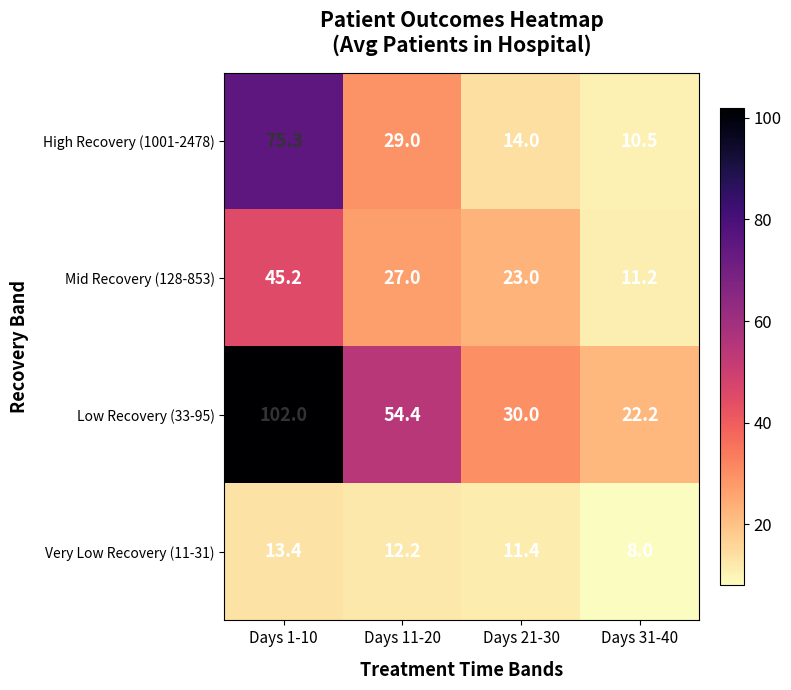

Reading left to right, transcribe all the data shown in this chart.

High Recovery (1001-2478): Days 1-10=75.3	Days 11-20=29.0	Days 21-30=14.0	Days 31-40=10.5
Mid Recovery (128-853): Days 1-10=45.2	Days 11-20=27.0	Days 21-30=23.0	Days 31-40=11.2
Low Recovery (33-95): Days 1-10=102.0	Days 11-20=54.4	Days 21-30=30.0	Days 31-40=22.2
Very Low Recovery (11-31): Days 1-10=13.4	Days 11-20=12.2	Days 21-30=11.4	Days 31-40=8.0